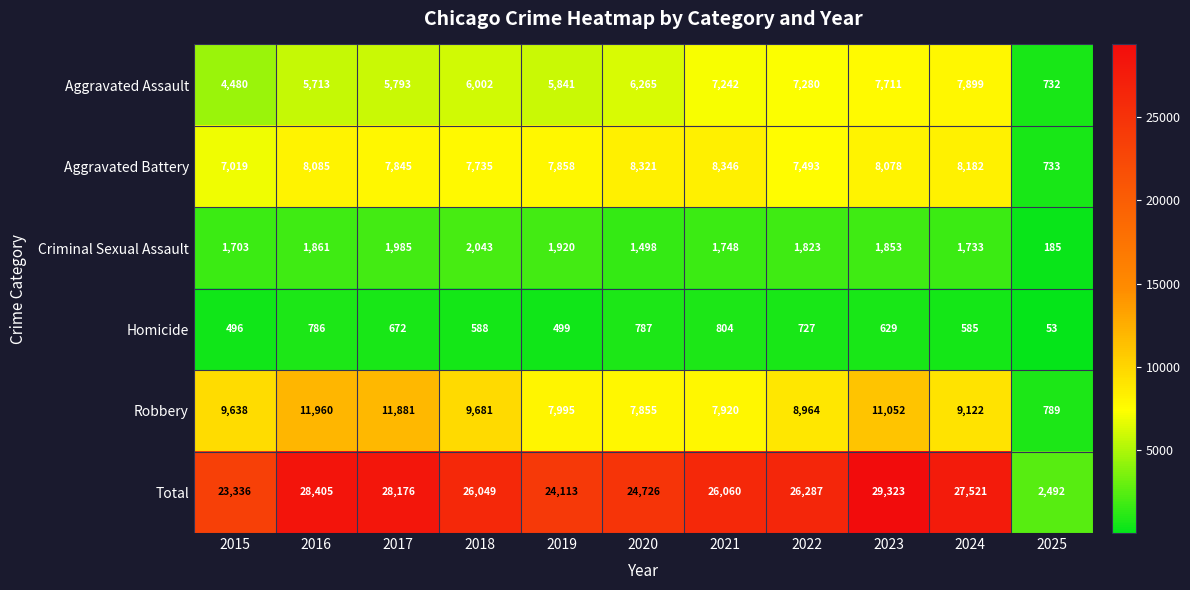

Which series changed the most between 2022 and 2023?

Total